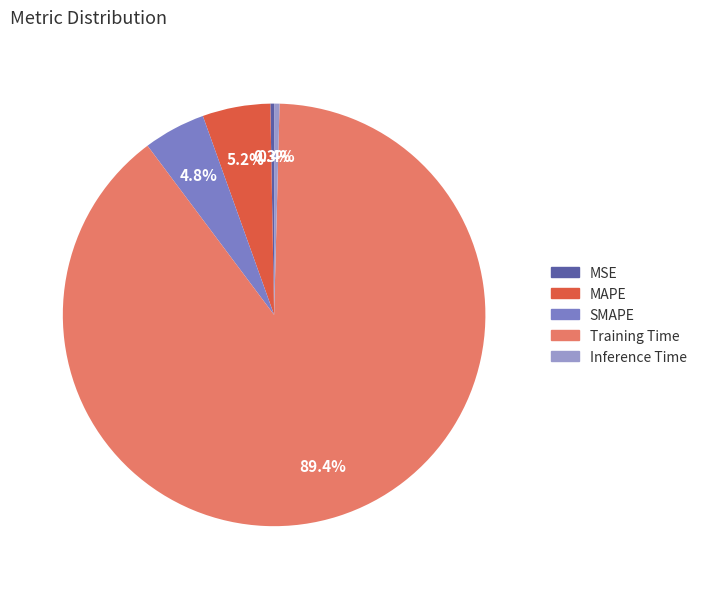

Does any single category account for the majority?

Yes